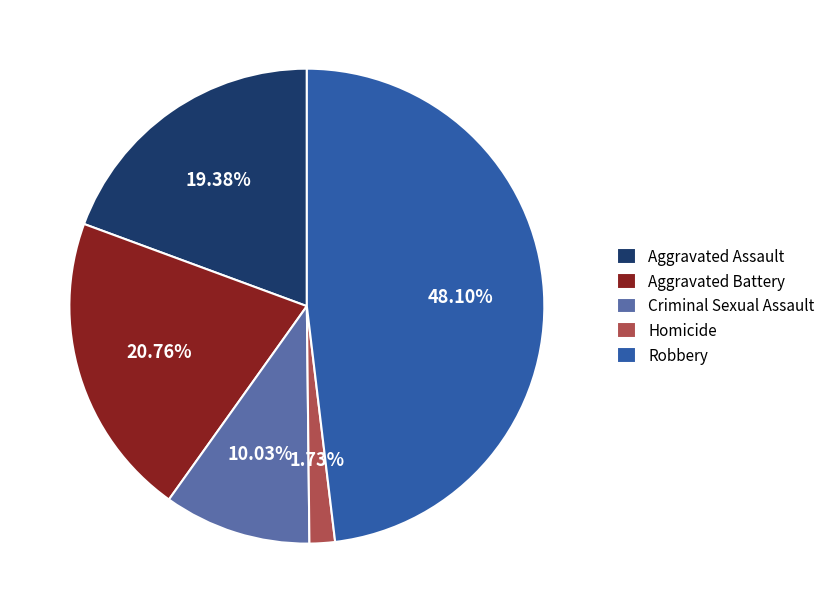

What percentage is the Homicide slice, to the nearest percent?

2%